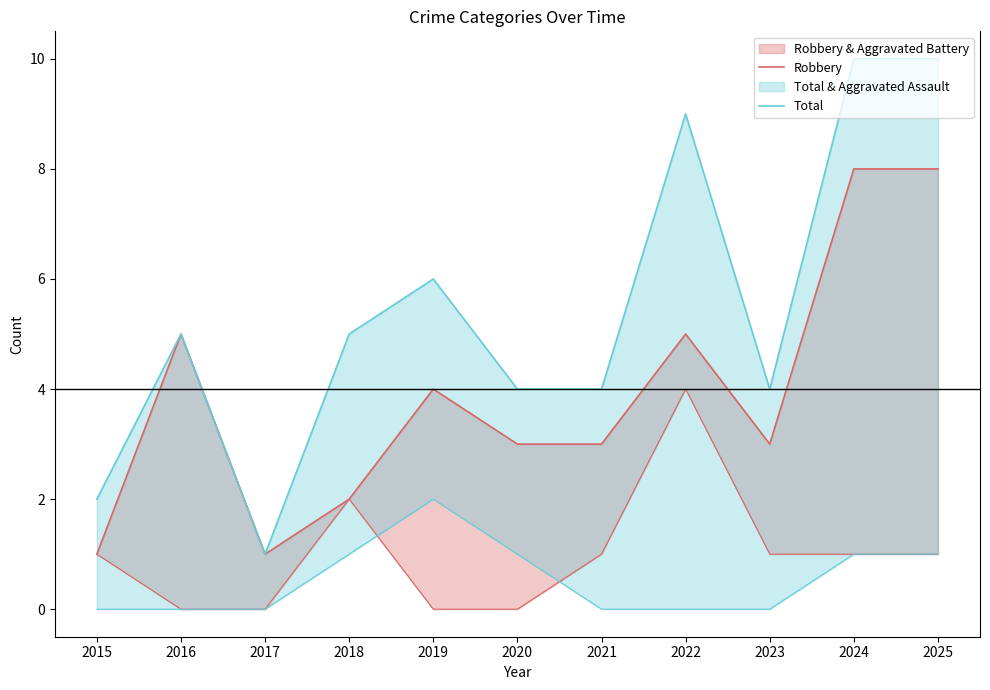

Where is Total nearest to the value 5?

2016